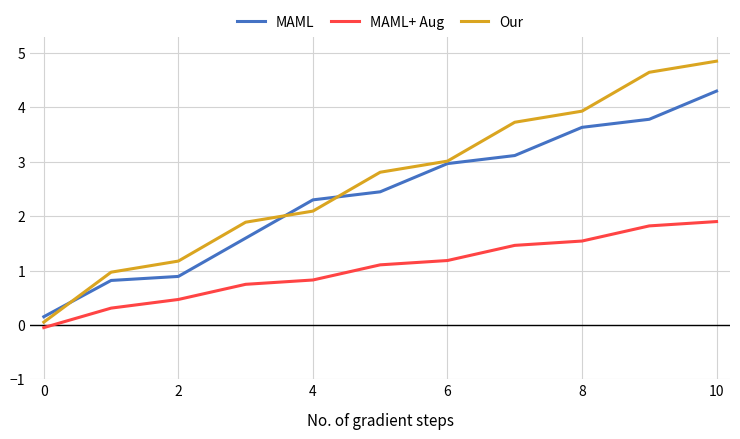

What are all the series names shown in the legend?

MAML, MAML+ Aug, Our